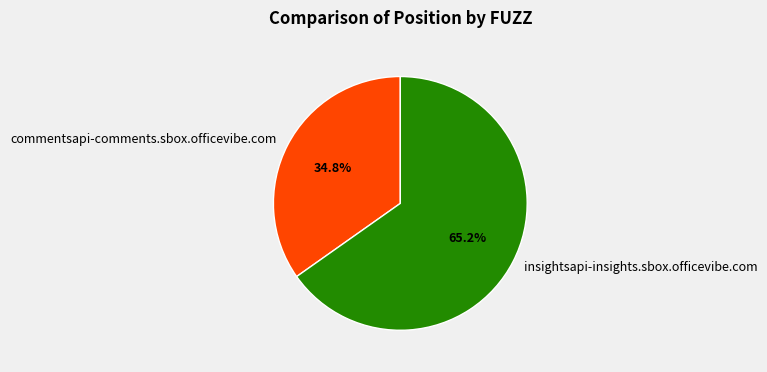

To the nearest percent, what is the difference between the insightsapi-insights.sbox.officevibe.com and commentsapi-comments.sbox.officevibe.com slice percentages?

30%